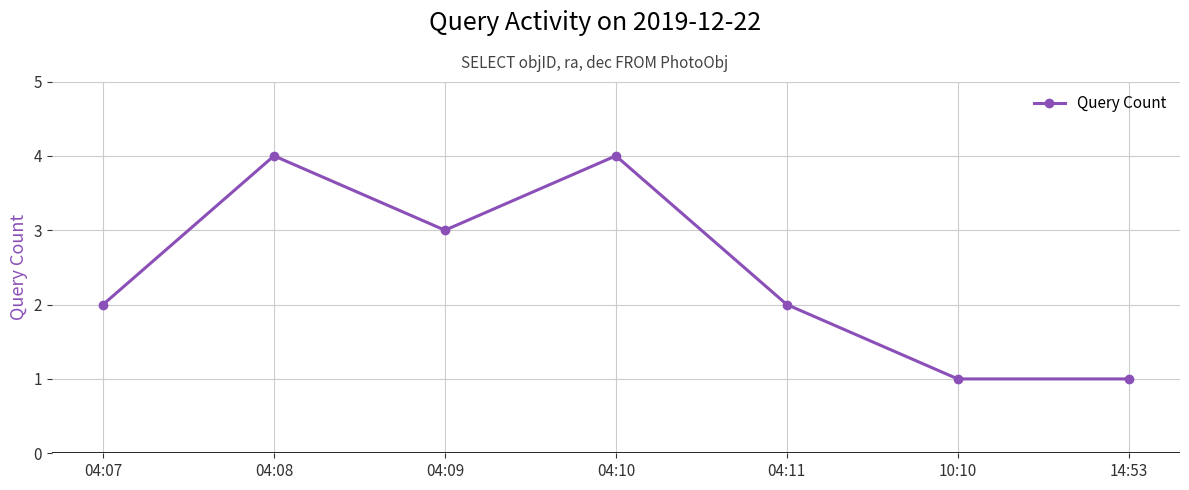

The chart shows a value of 1 at 04:11. True or false?

False